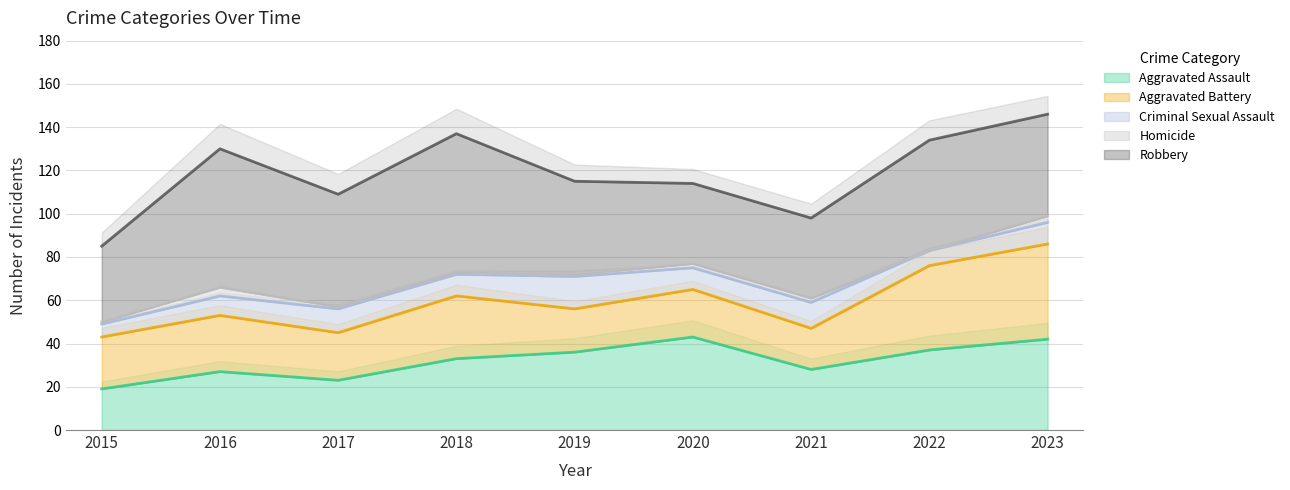

True or false: Aggravated Assault has more than 0 interior local peaks.

True